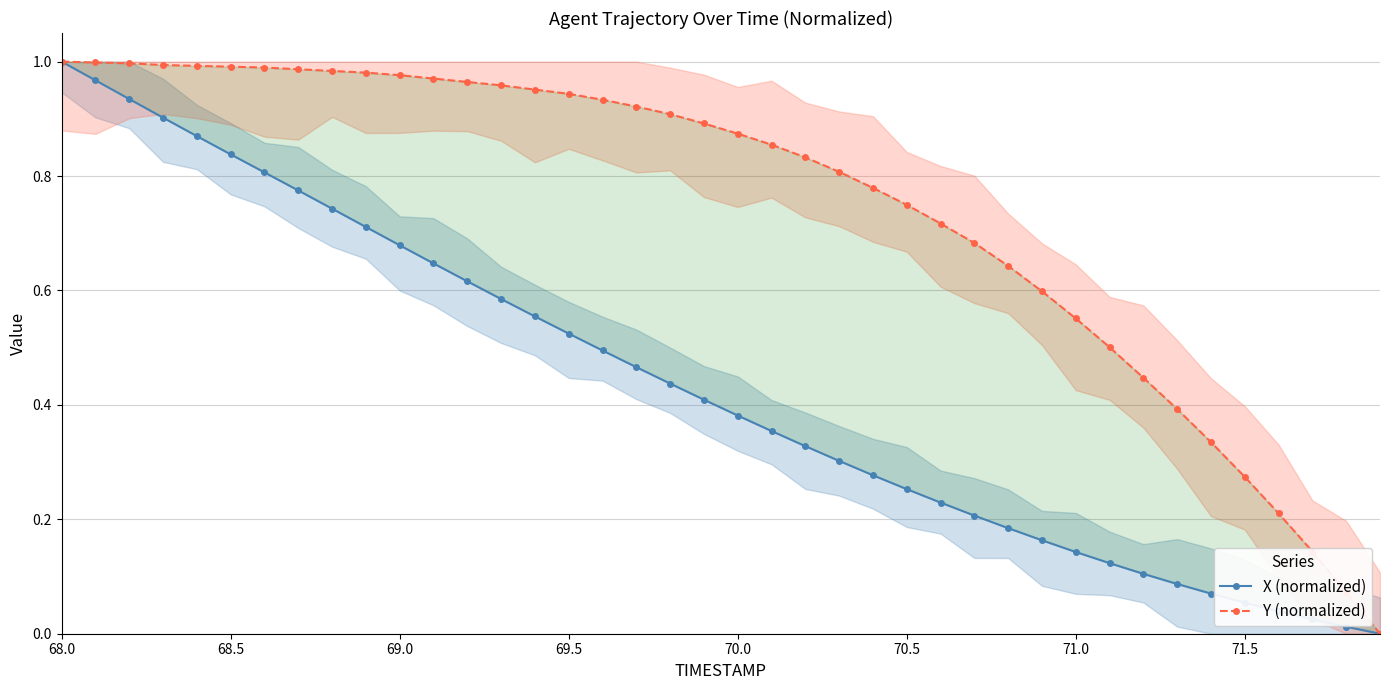

Which has a higher value, 71.5 or 69.0?

69.0